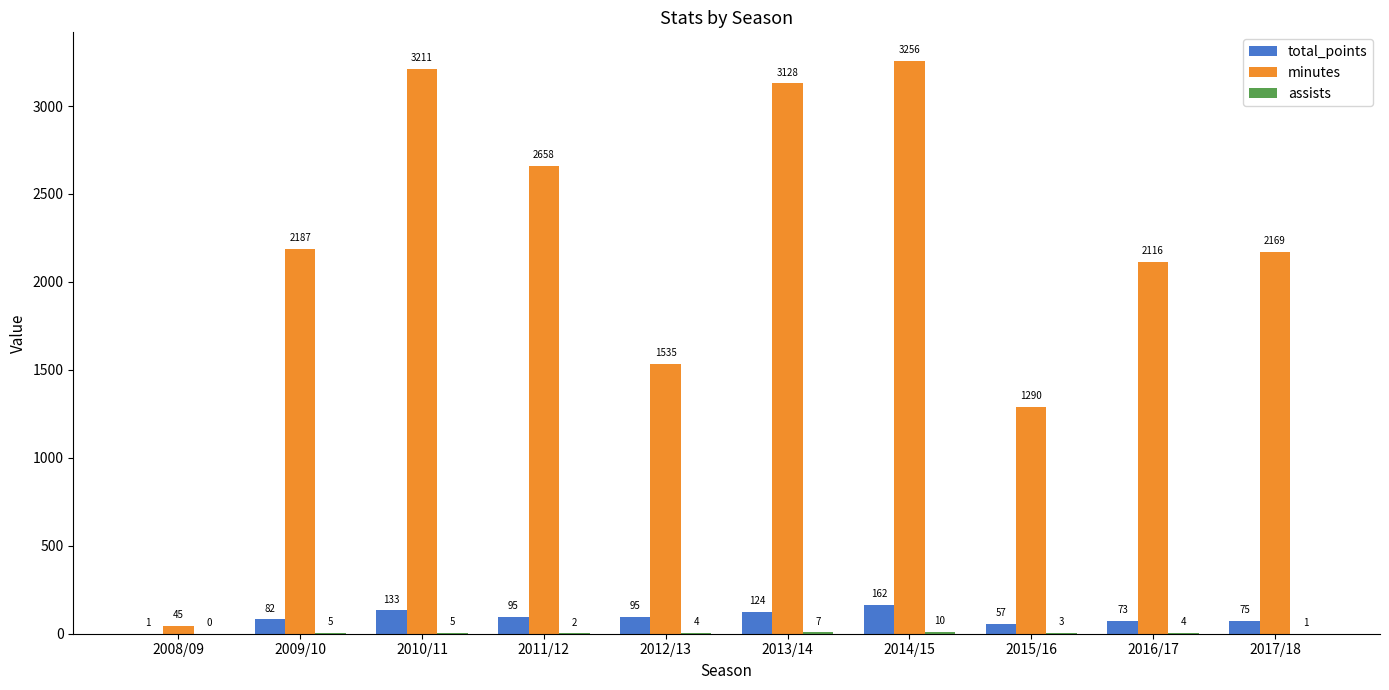

At which category is the sum across all series the highest?

2014/15